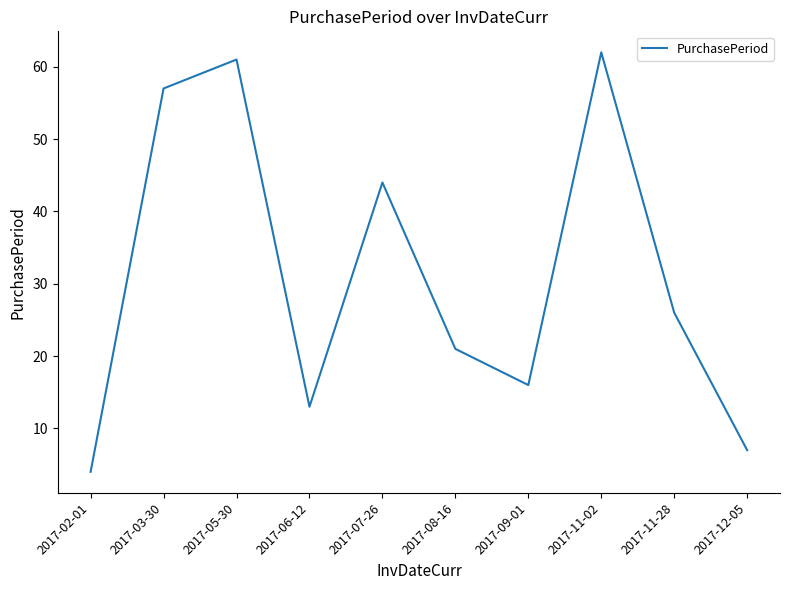

Which label corresponds to the largest value in the chart?

2017-11-02